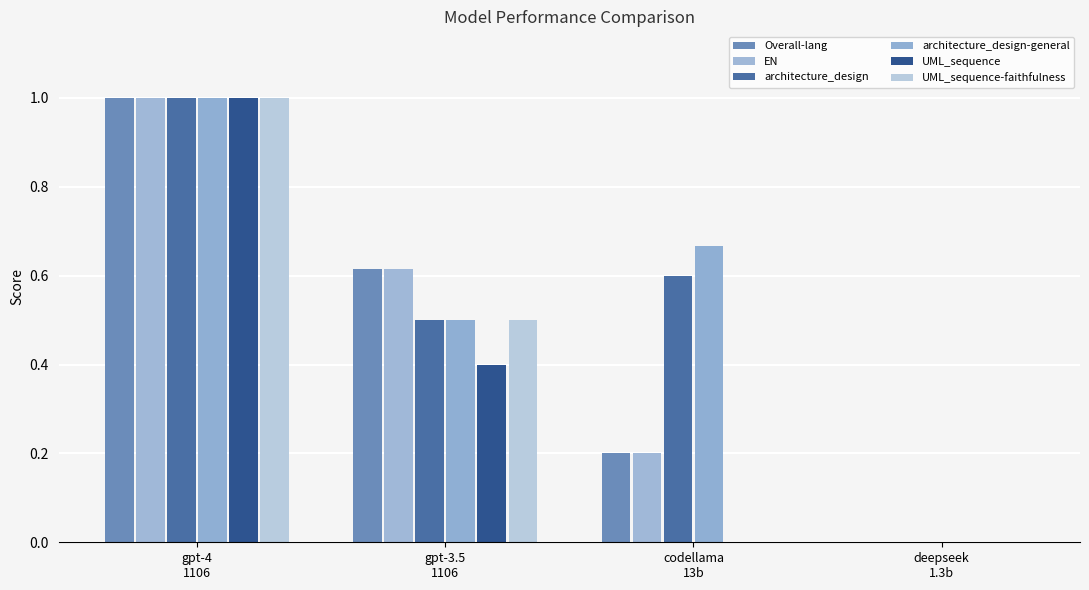

How many data points does each series have?

4